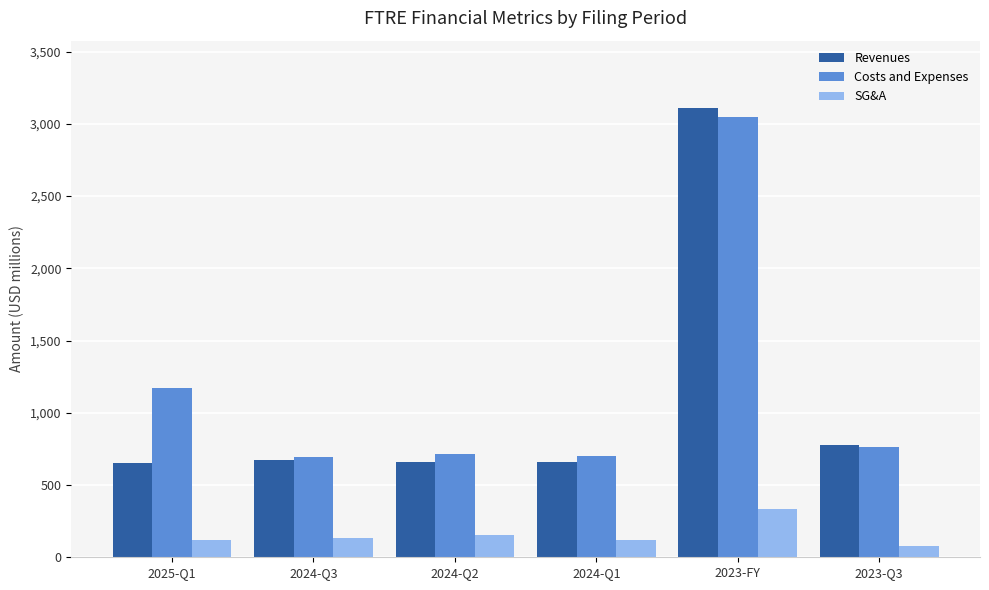

What is the sum of all Revenues values?

6536.1